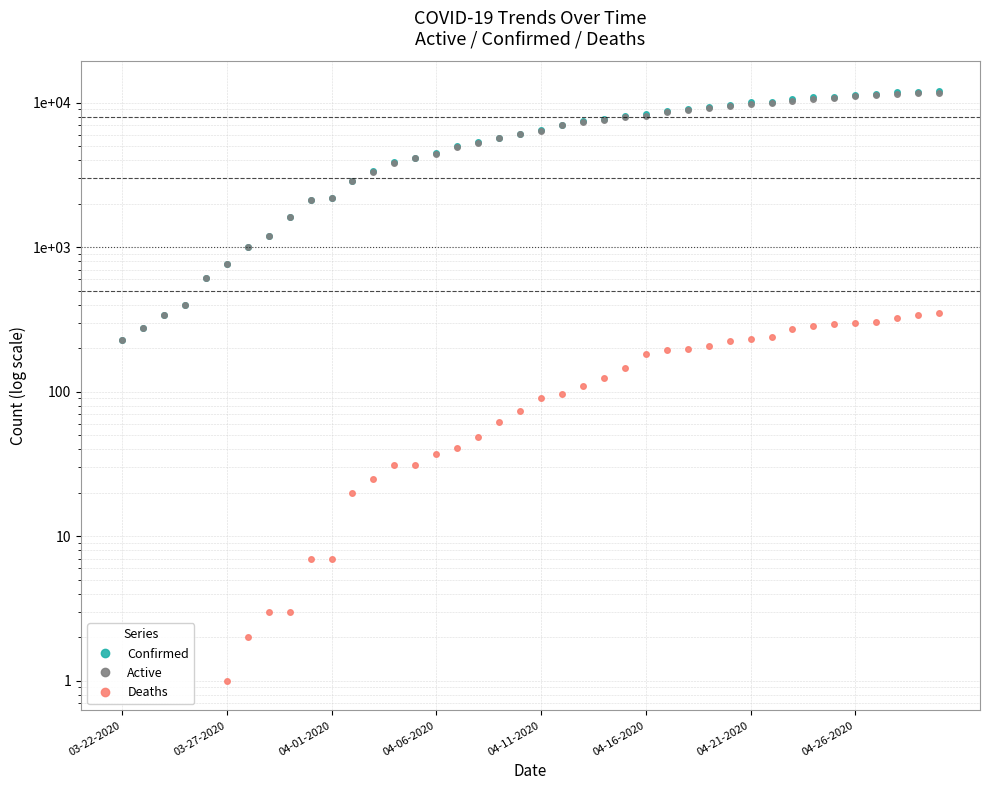

How many values in the Confirmed series exceed 6487?

19